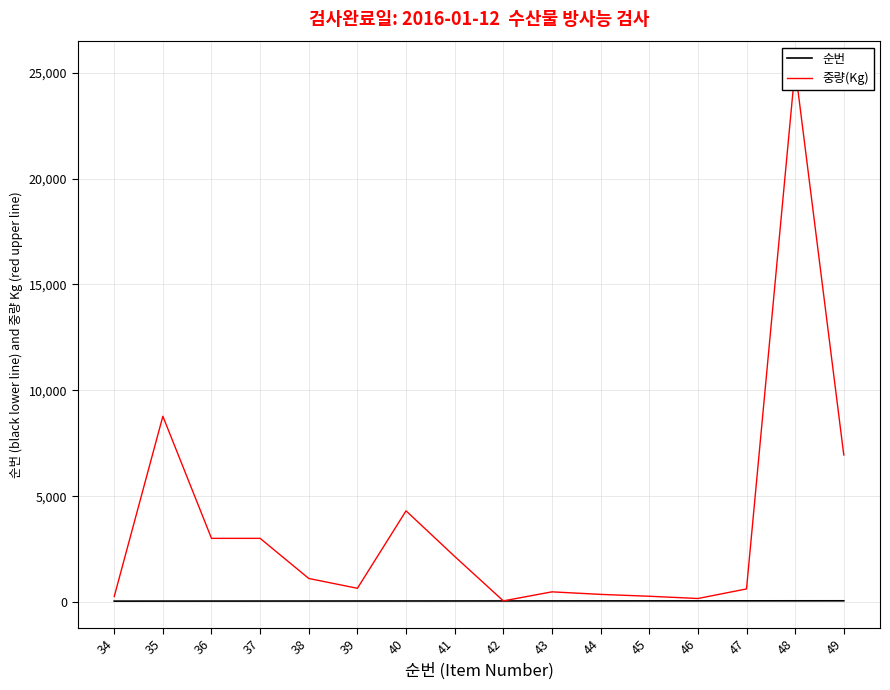

What is the difference between the highest and lowest values at 43?

429